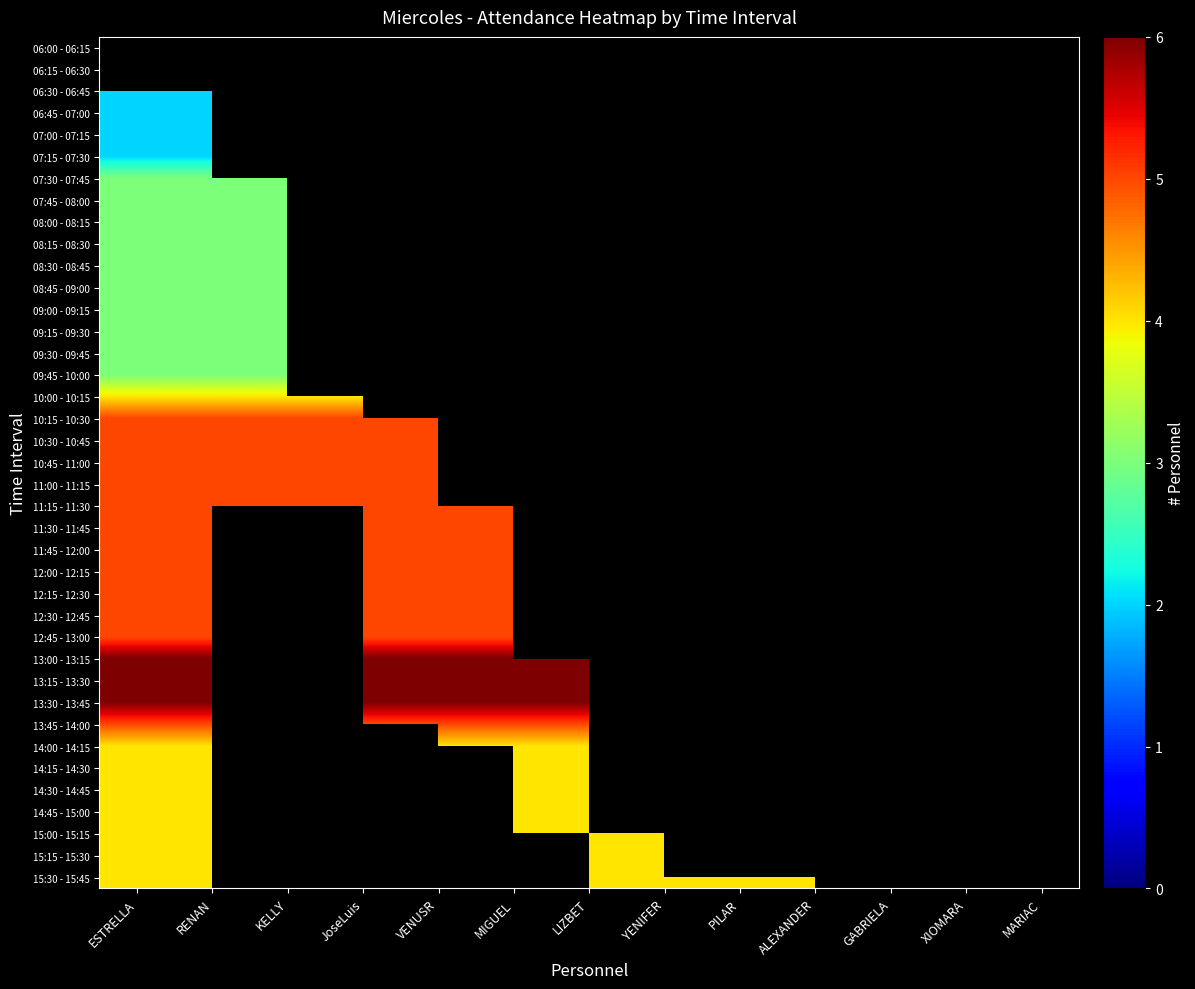

Between LIZBET and YENIFER, which series saw the biggest shift?

15:00 - 15:15